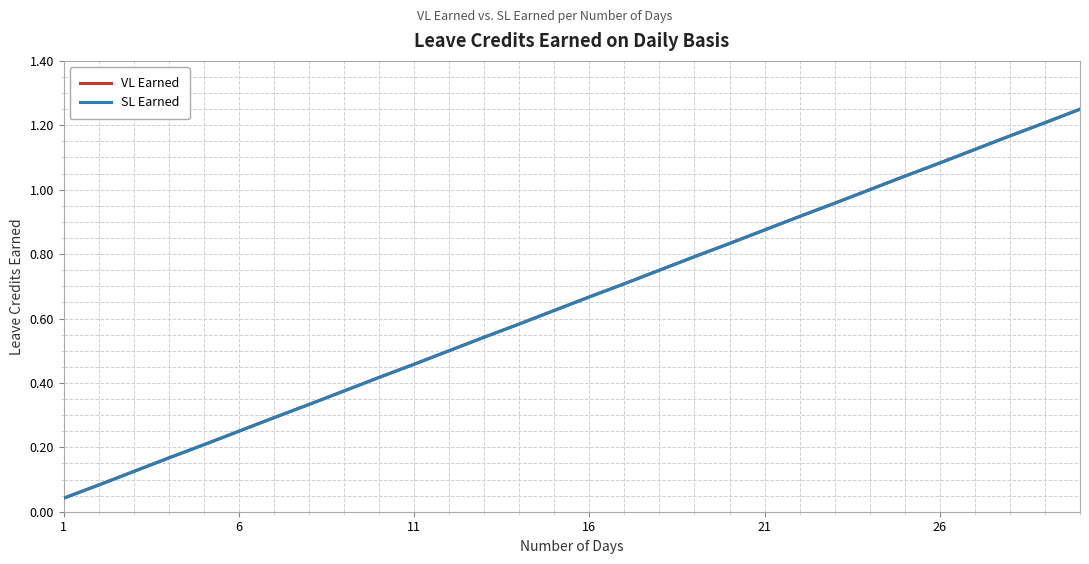

Does the chart display data point markers on the line(s)?

No